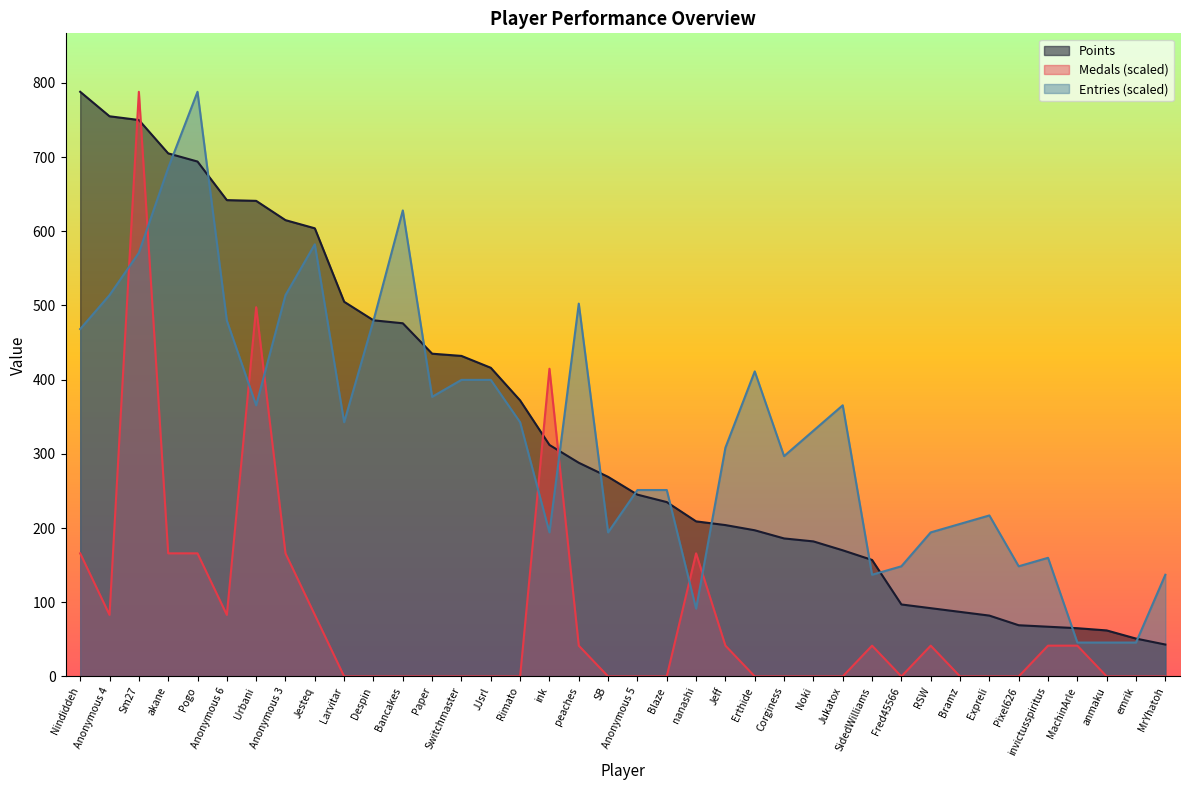

Does the chart display data point markers on the line(s)?

No